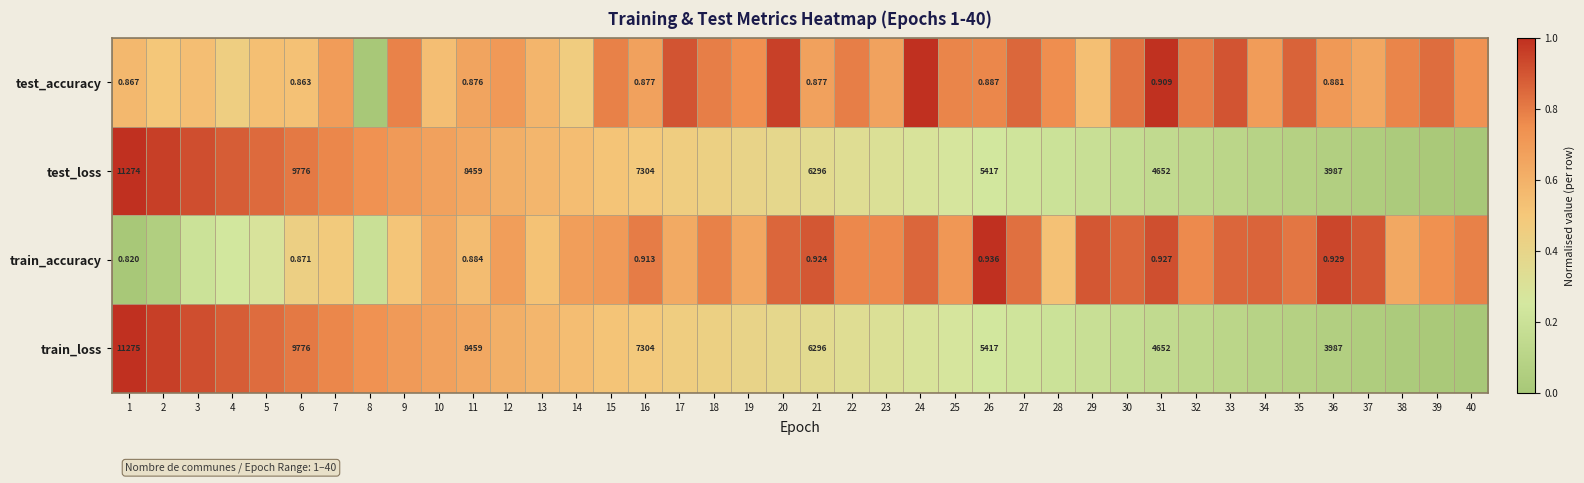

Is it true that test_accuracy equals 0.4 at 17?

False